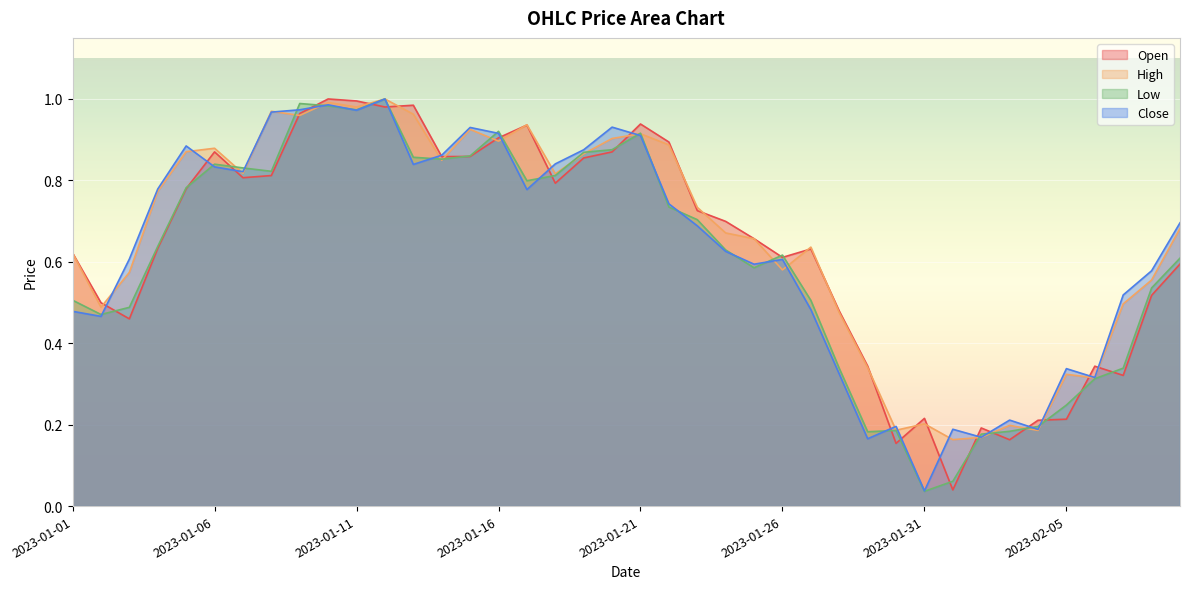

At which label does High reach its peak?

2023-01-12